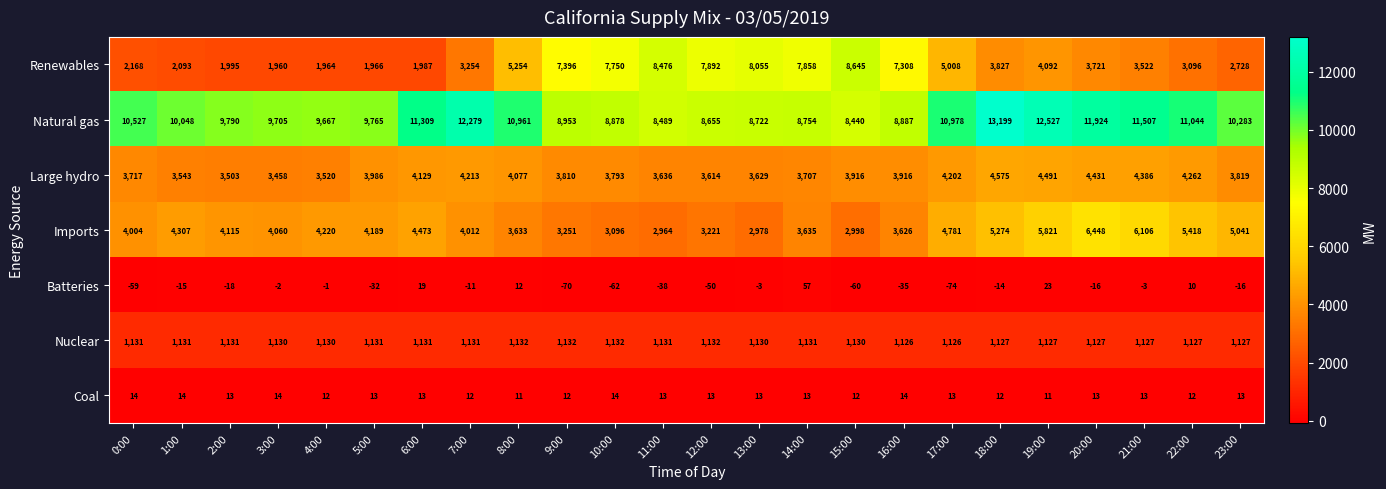

What is the spread (max minus min) of values at 23:00?

10299